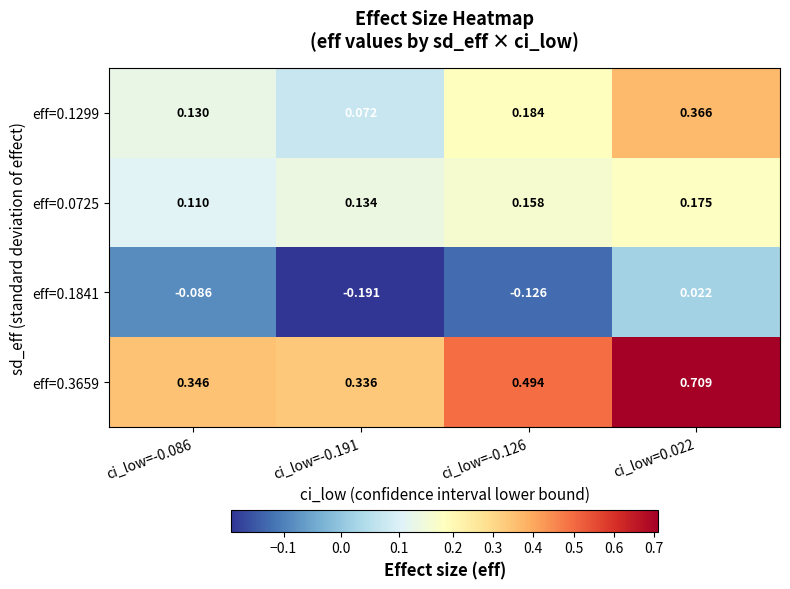

What is the difference between the highest and lowest values at ci_low=-0.126?

0.6